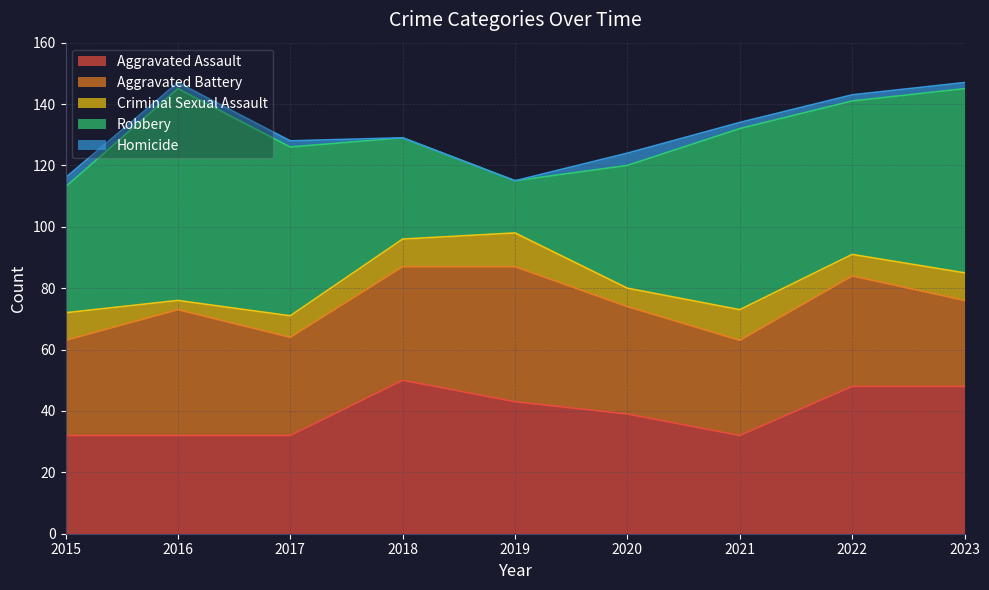

Rank the series by their maximum value, from lowest to highest.

Homicide, Criminal Sexual Assault, Aggravated Battery, Aggravated Assault, Robbery